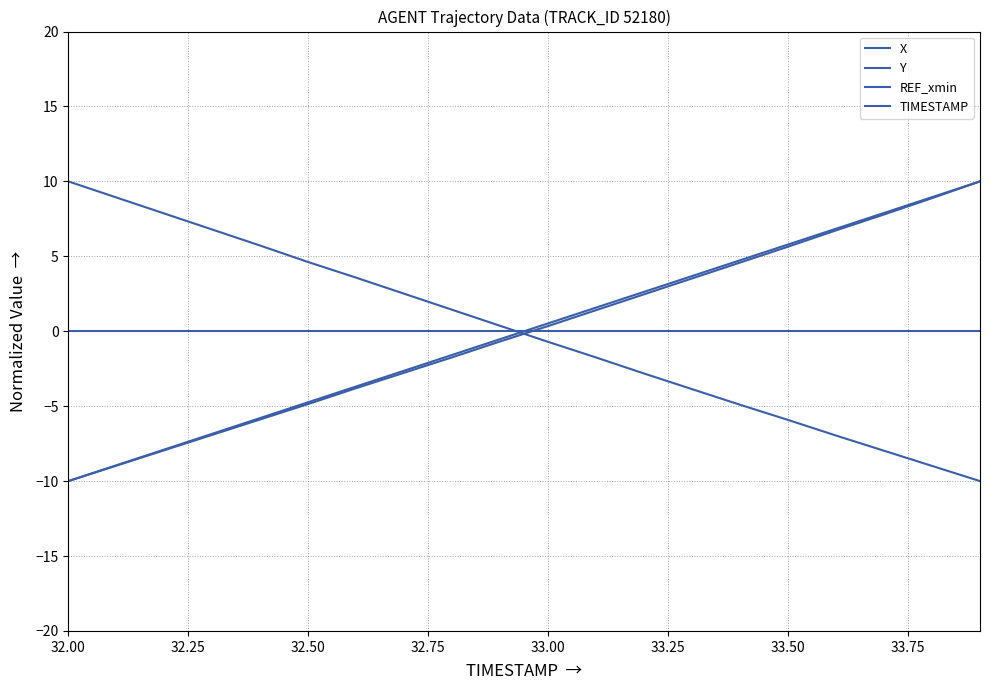

True or false: X has more than 1 points higher than both neighbors.

False